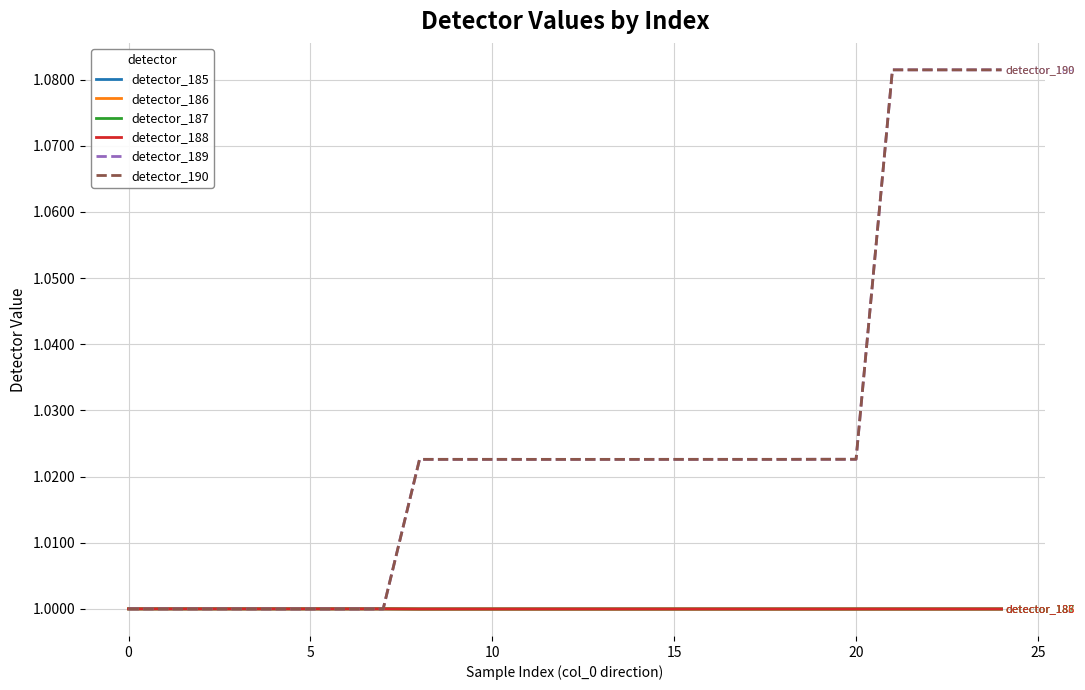

Does the chart have visible grid lines?

Yes